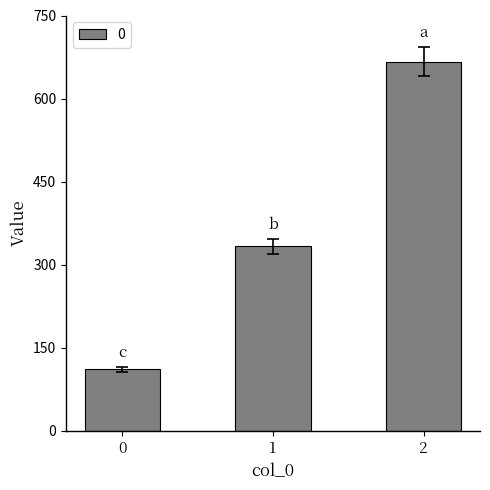

List the labels in order of value, smallest first.

0, 1, 2